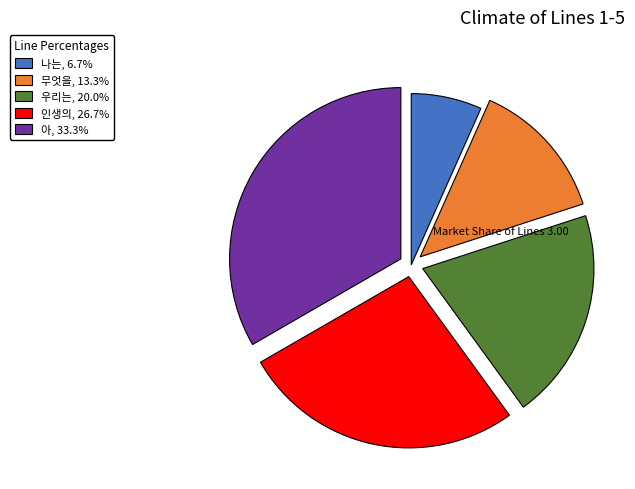

How many segments does this pie chart have?

5